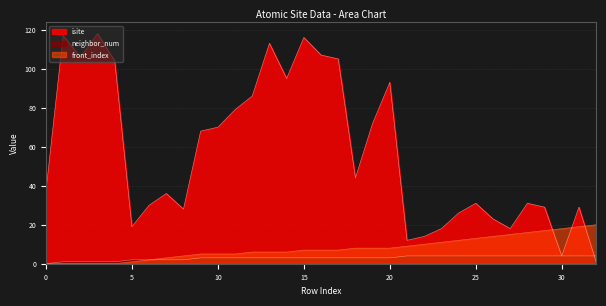

Reading left to right, what are all the values shown in this chart?

isite: 37	117	106	118	104	19	30	36	28	68	70	79	86	113	95	116	107	105	44	72	93	12	14	18	26	31	23	18	31	29	4	29	1
neighbor_num: 0	1	1	1	1	2	2	2	2	3	3	3	3	3	3	3	3	3	3	3	3	4	4	4	4	4	4	4	4	4	4	4	4
front_index: 0	0	0	0	0	1	2	3	4	5	5	5	6	6	6	7	7	7	8	8	8	9	10	11	12	13	14	15	16	17	18	19	20